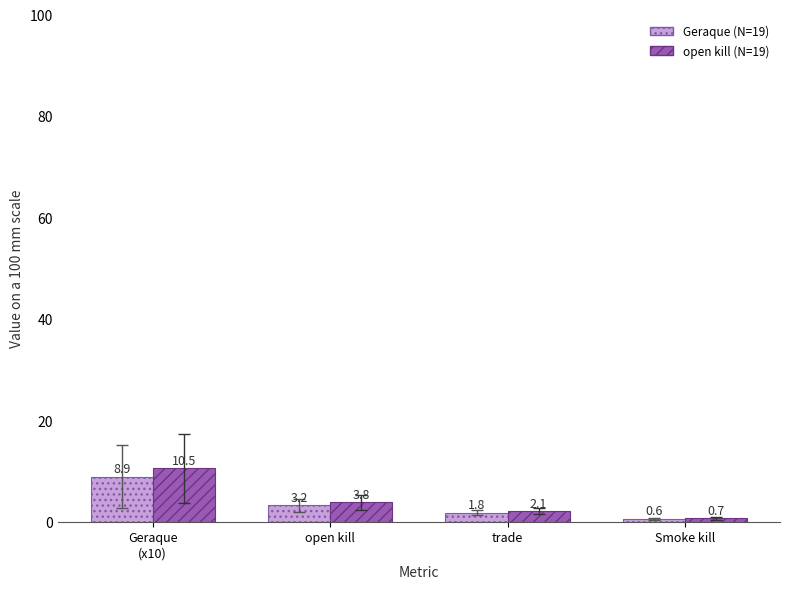

Which series has the largest range (max minus min)?

open kill (N=19)